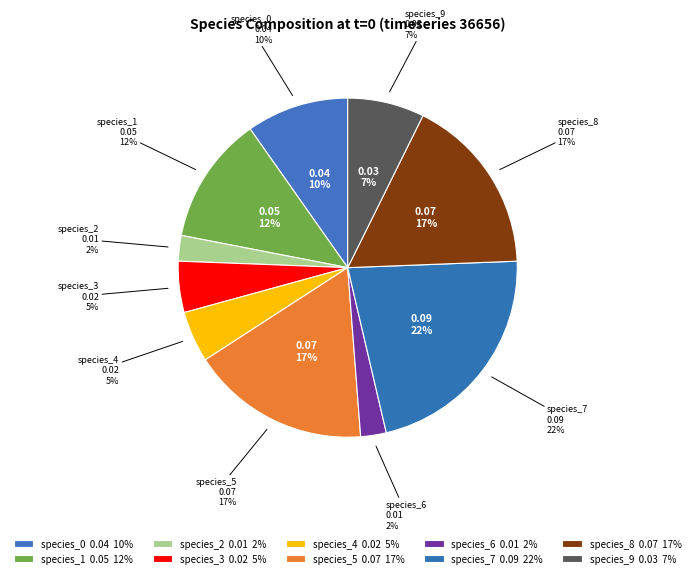

Count the number of slices in the pie.

10